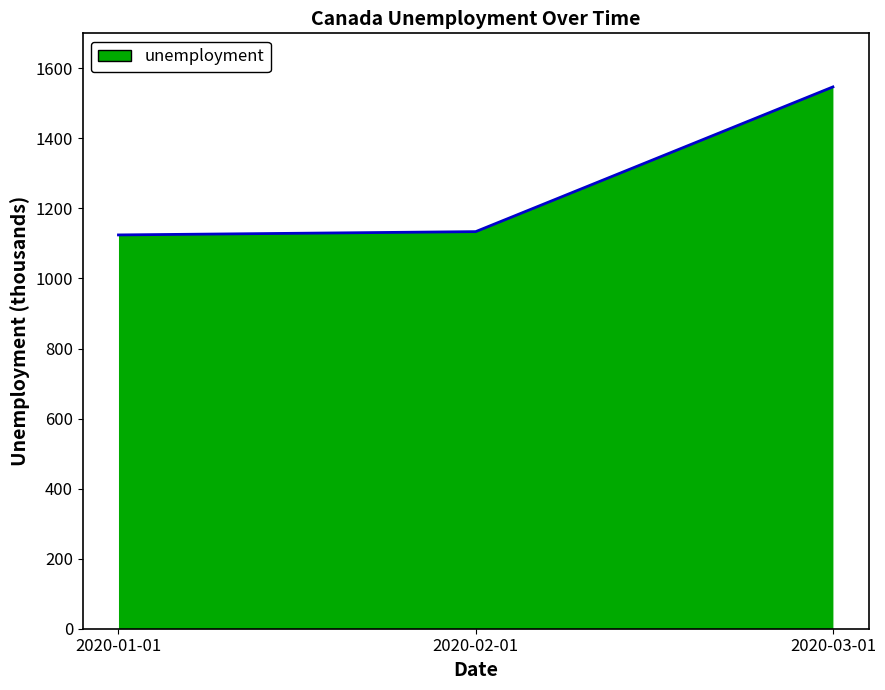

Where is the data nearest to the value 1335?

2020-02-01